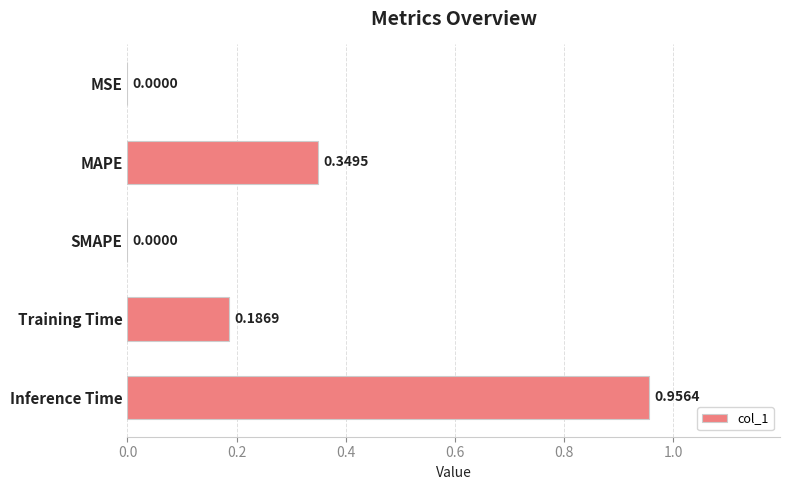

Which has a higher value, MAPE or Training Time?

MAPE